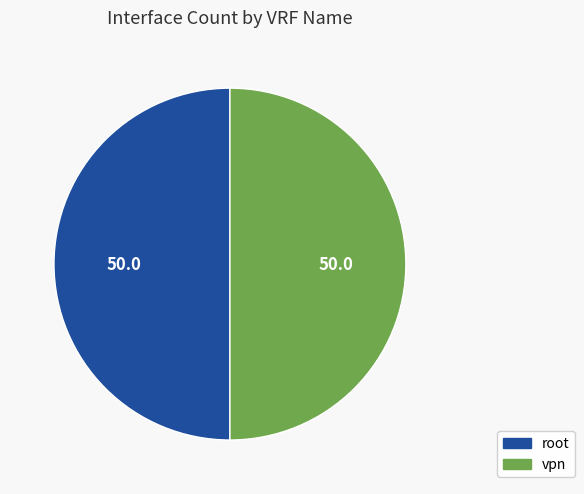

How many segments does this pie chart have?

2